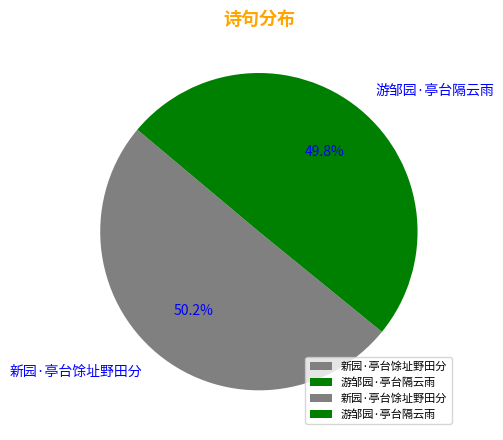

What percentage is the 新园·亭台馀址野田分 slice, to the nearest percent?

50%